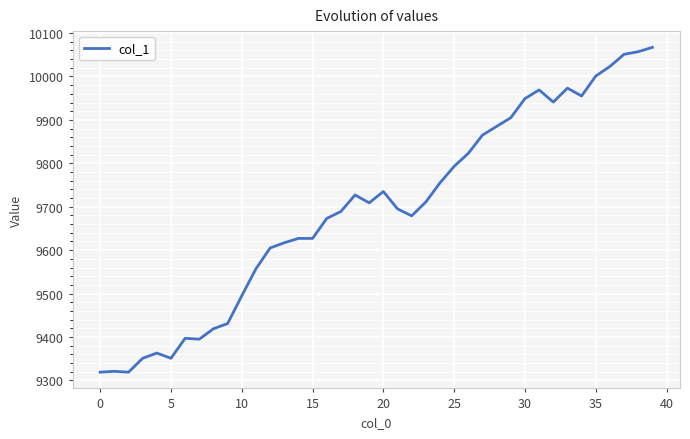

What is the maximum value shown in the chart?

10067